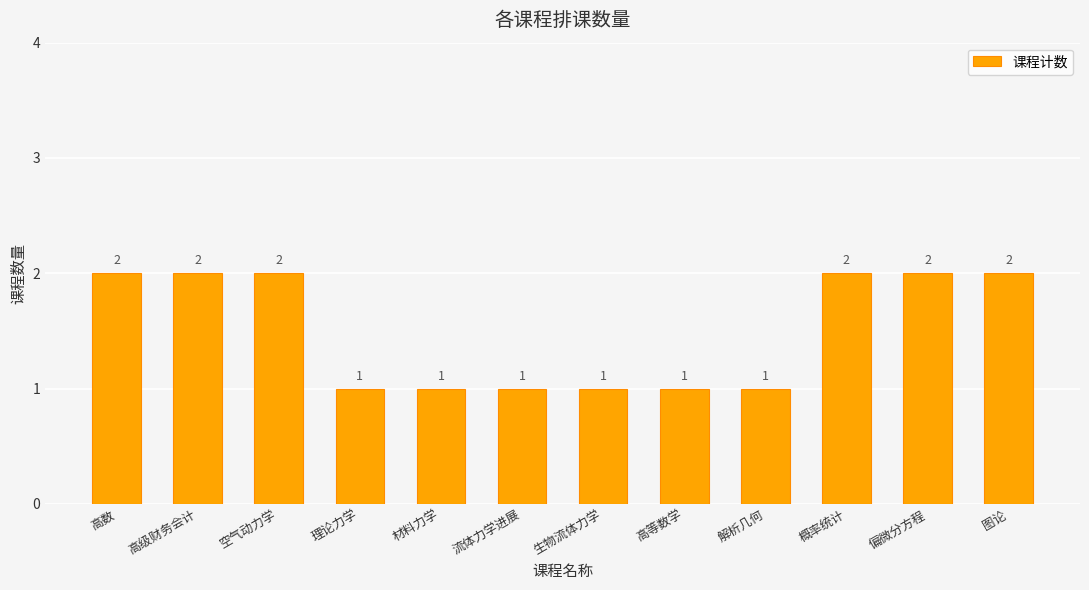

What is the ratio of the value at 概率统计 to the value at 高级财务会计?

1.0